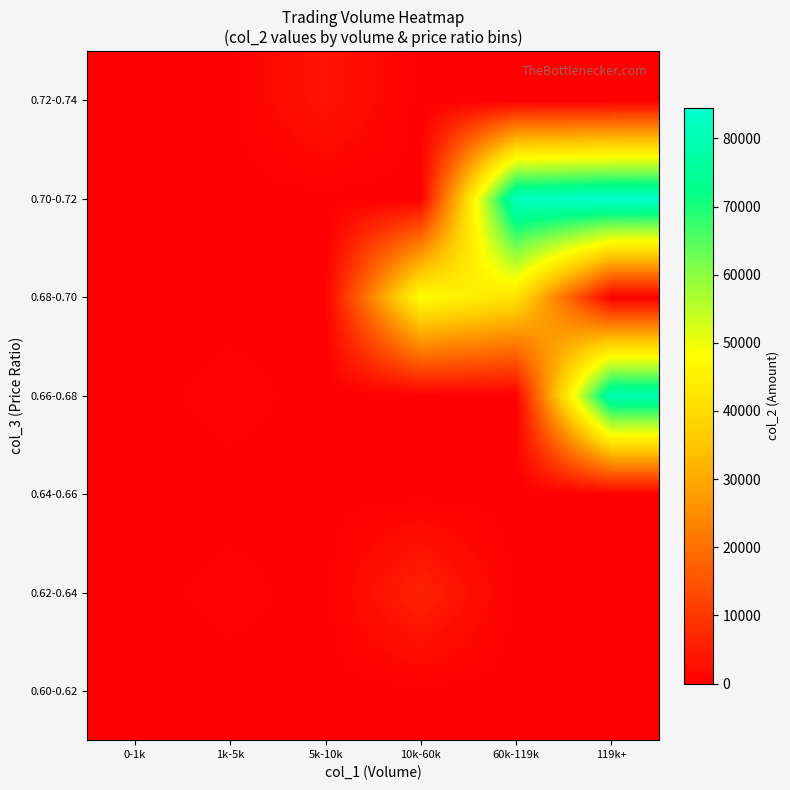

List the series in order of their peak value, lowest first.

0.60-0.62, 0.64-0.66, 0.72-0.74, 0.62-0.64, 0.68-0.70, 0.66-0.68, 0.70-0.72